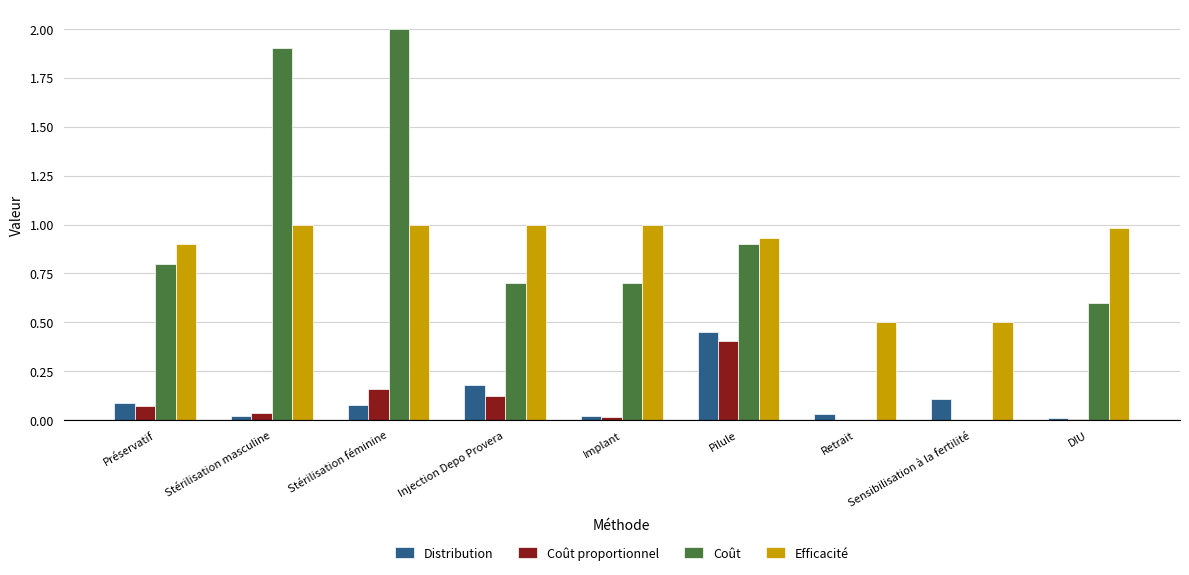

What is the total value across all series at Pilule?

2.7